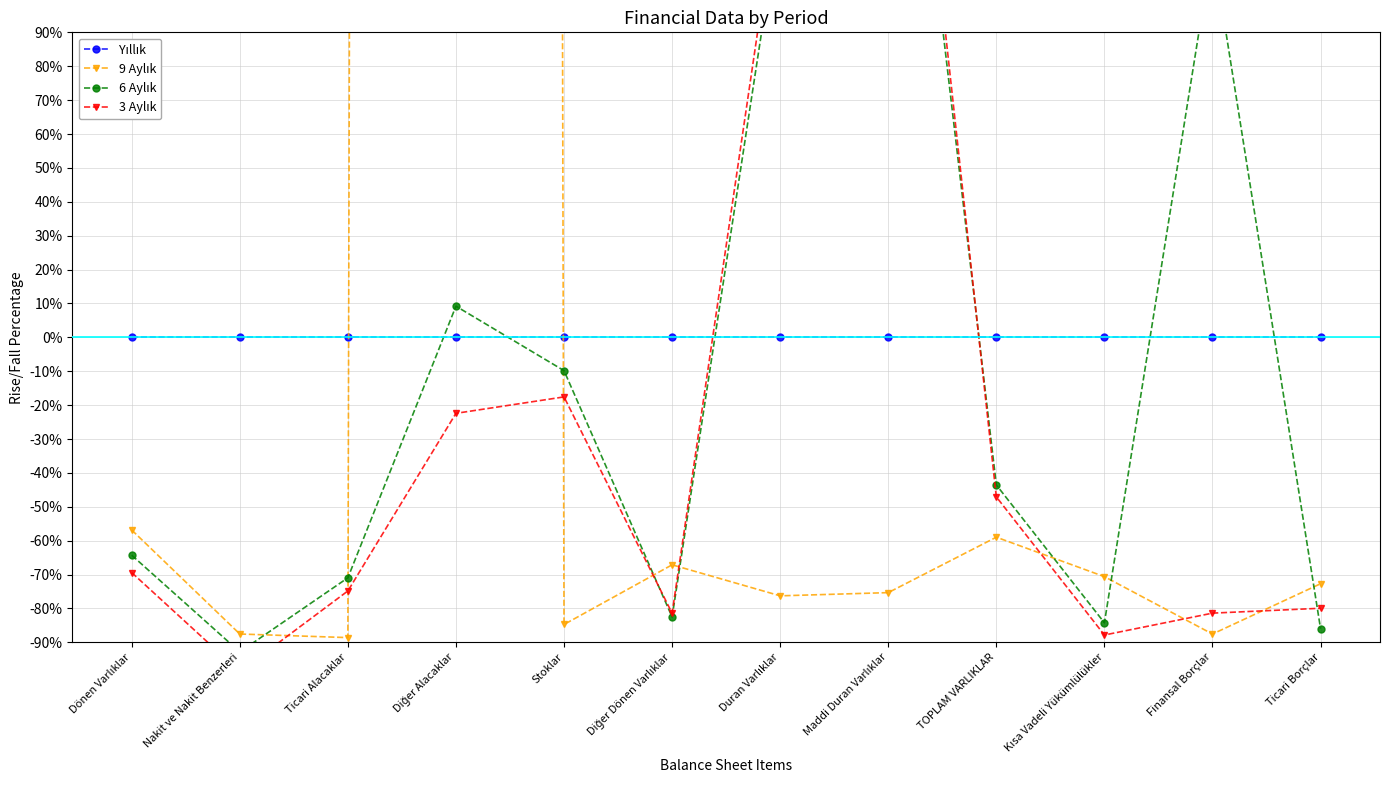

Which series changed the most between Finansal Borçlar and Ticari Borçlar?

6 Aylık